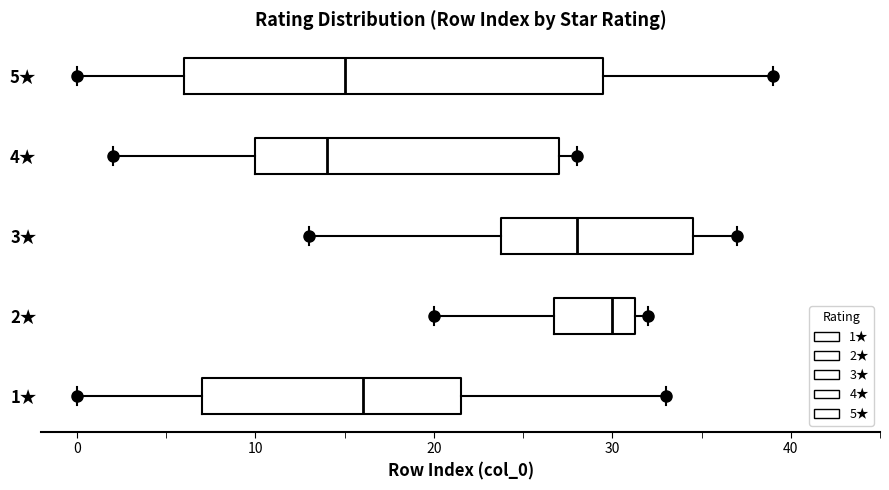

Which box is the widest, from its left edge to its right edge?

5★